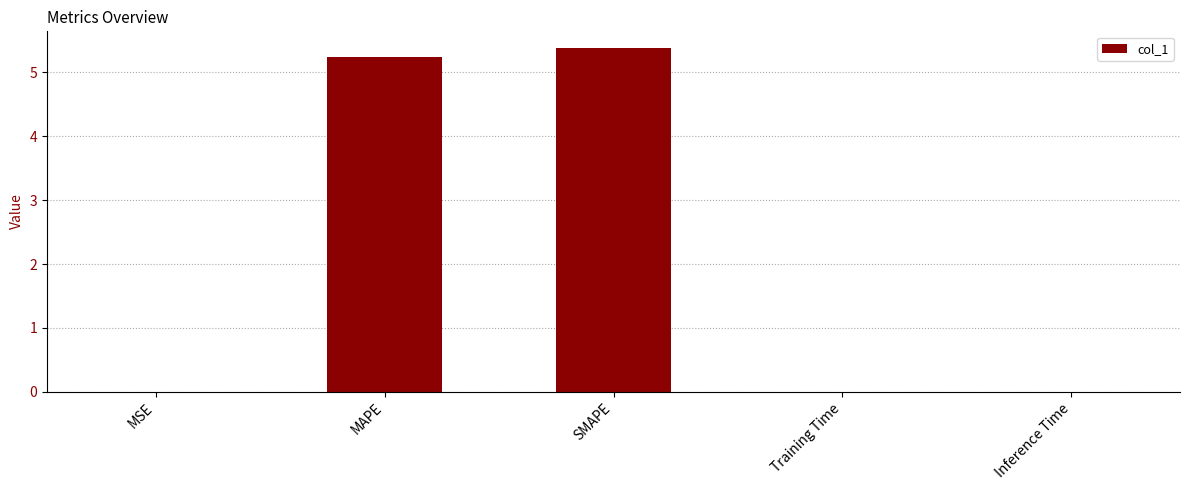

Are the bars horizontal?

No